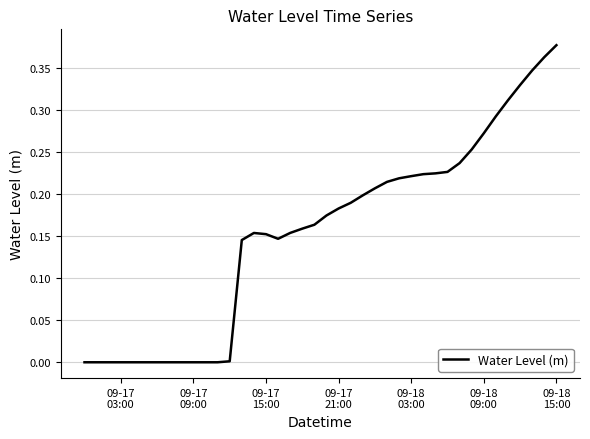

Does the chart display data point markers on the line(s)?

No